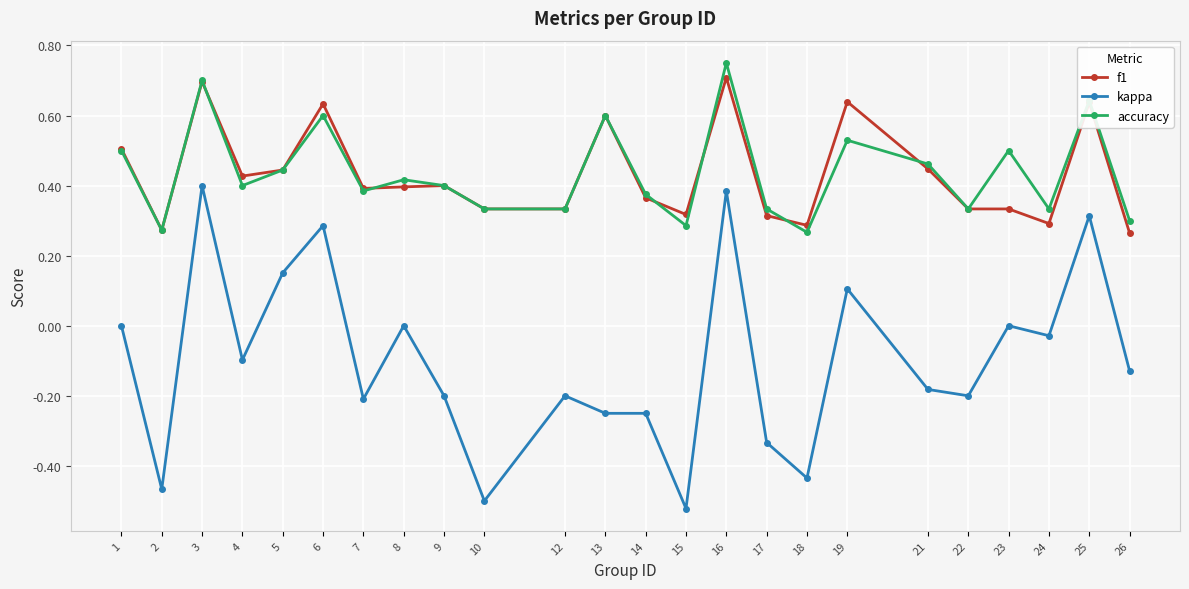

How many categories are shown in the chart?

24